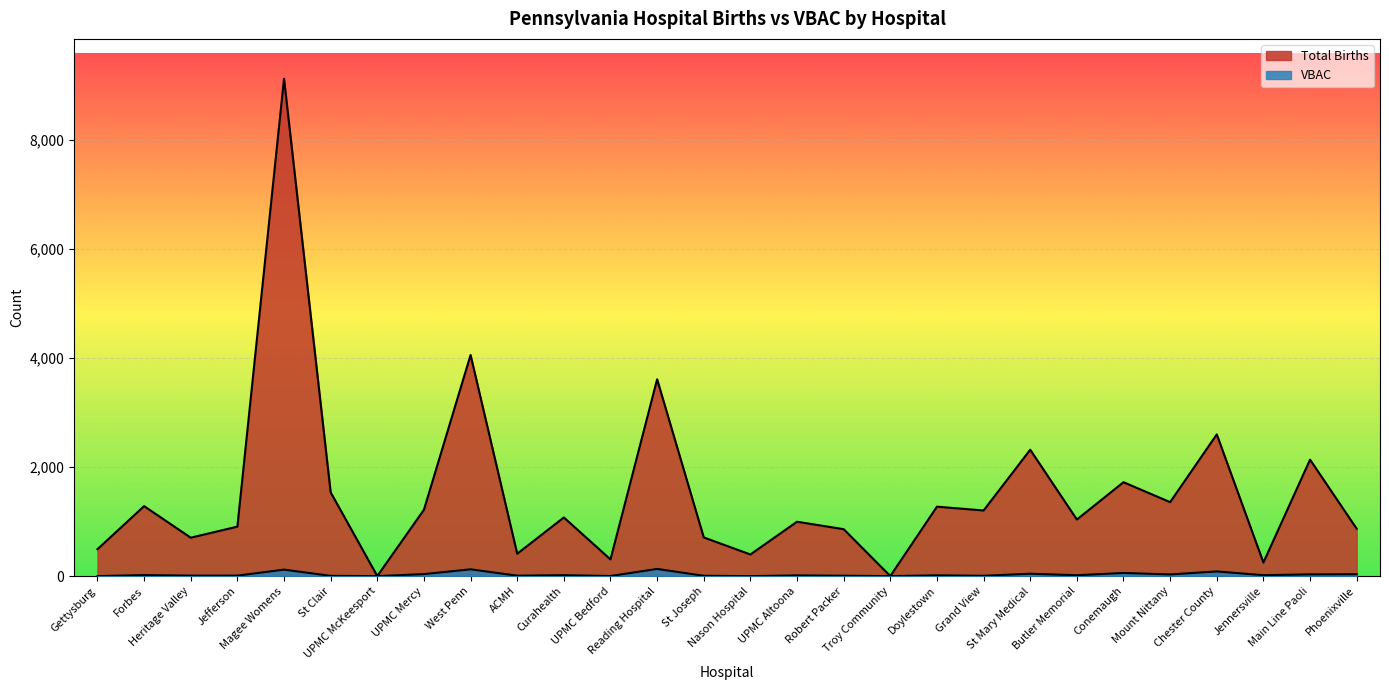

What value does the Total Births series have at St Mary Medical?

2319